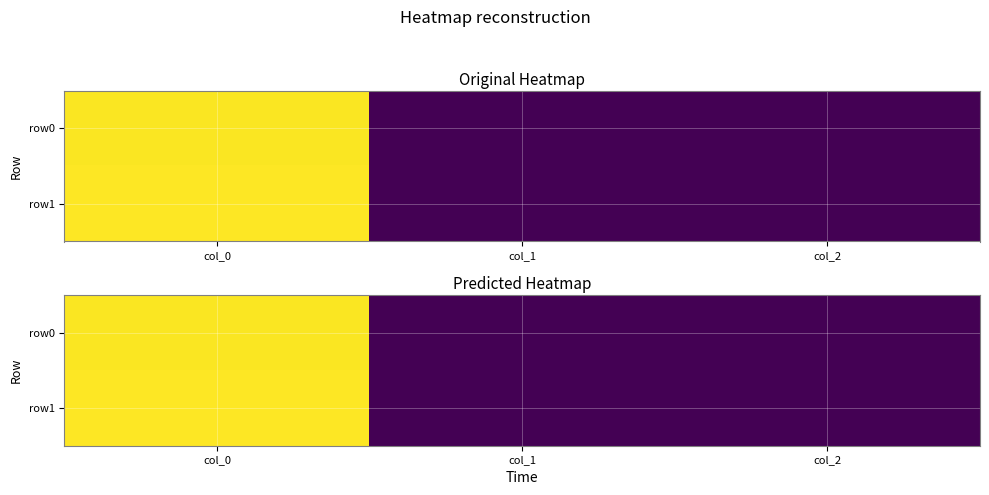

Between col_2 and col_1, which is larger?

col_2